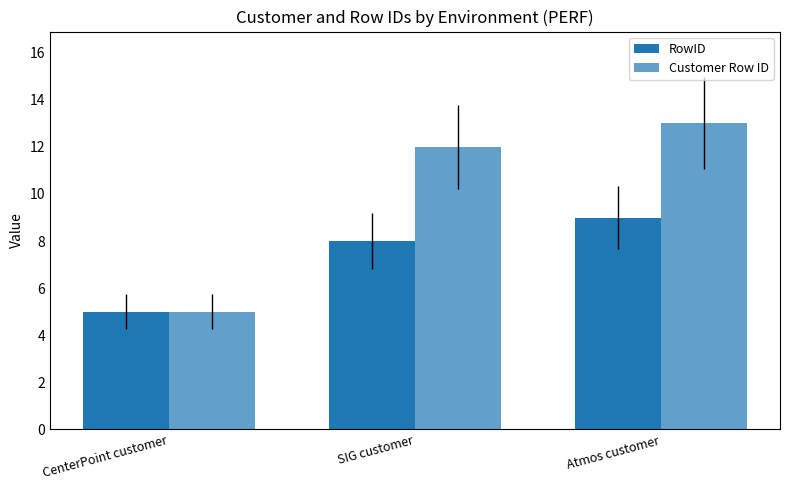

Does the chart contain any negative values?

No